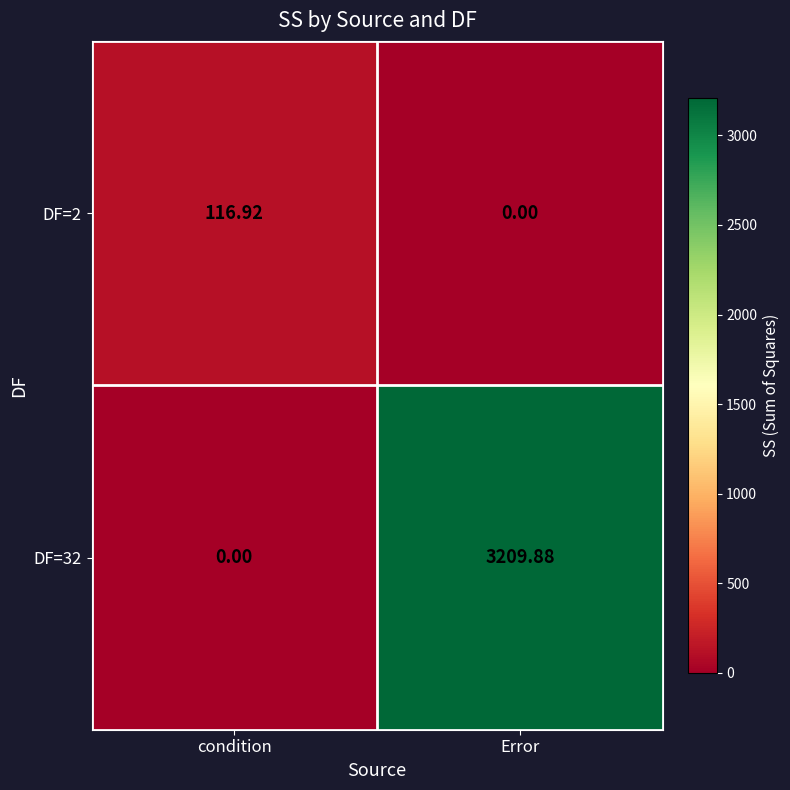

What is the spread (max minus min) of values at condition?

116.9